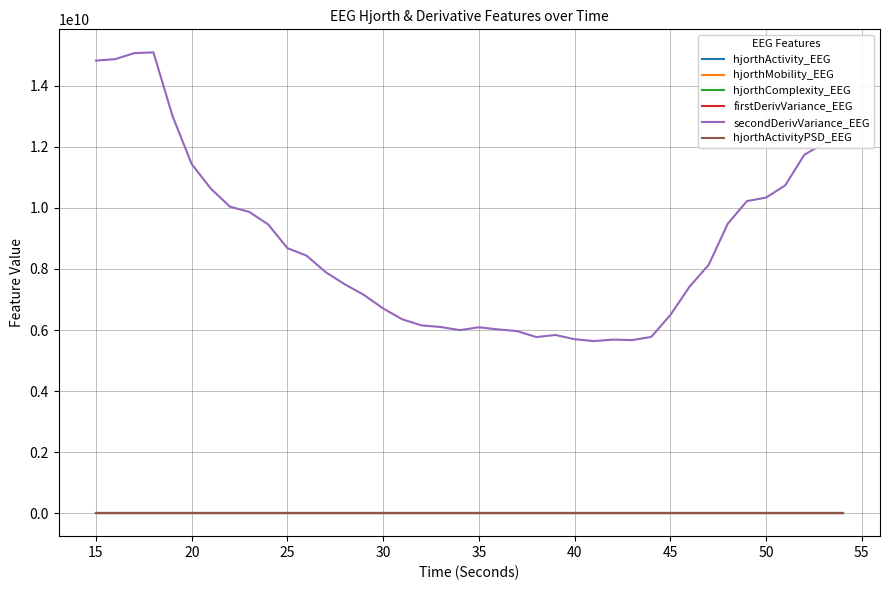

How many lines are shown in the chart?

6